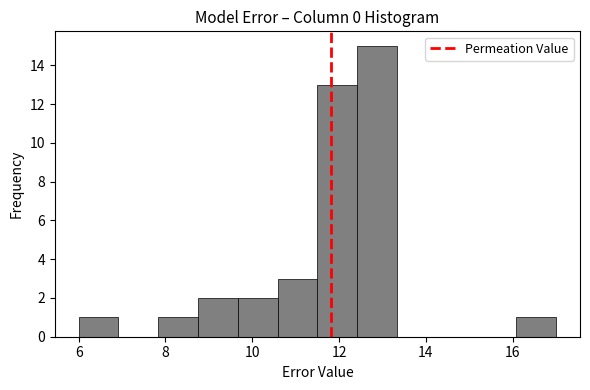

Over which range of the x-axis is the bar tallest?

12.4 to 13.4